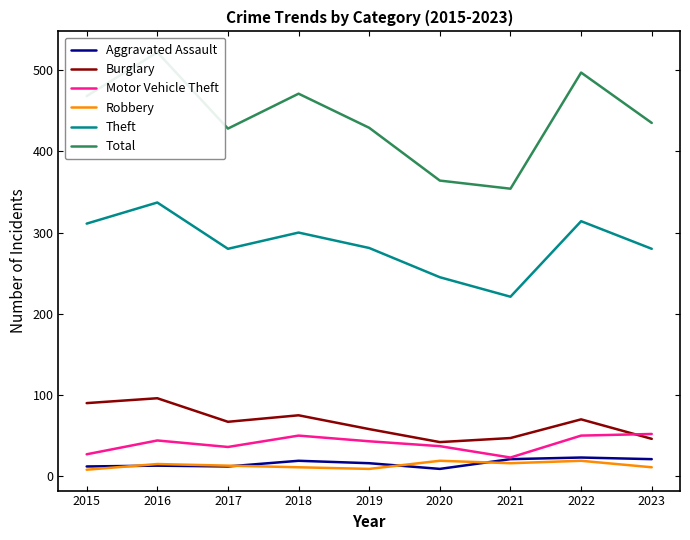

Which label corresponds to the smallest value in the chart?

2015